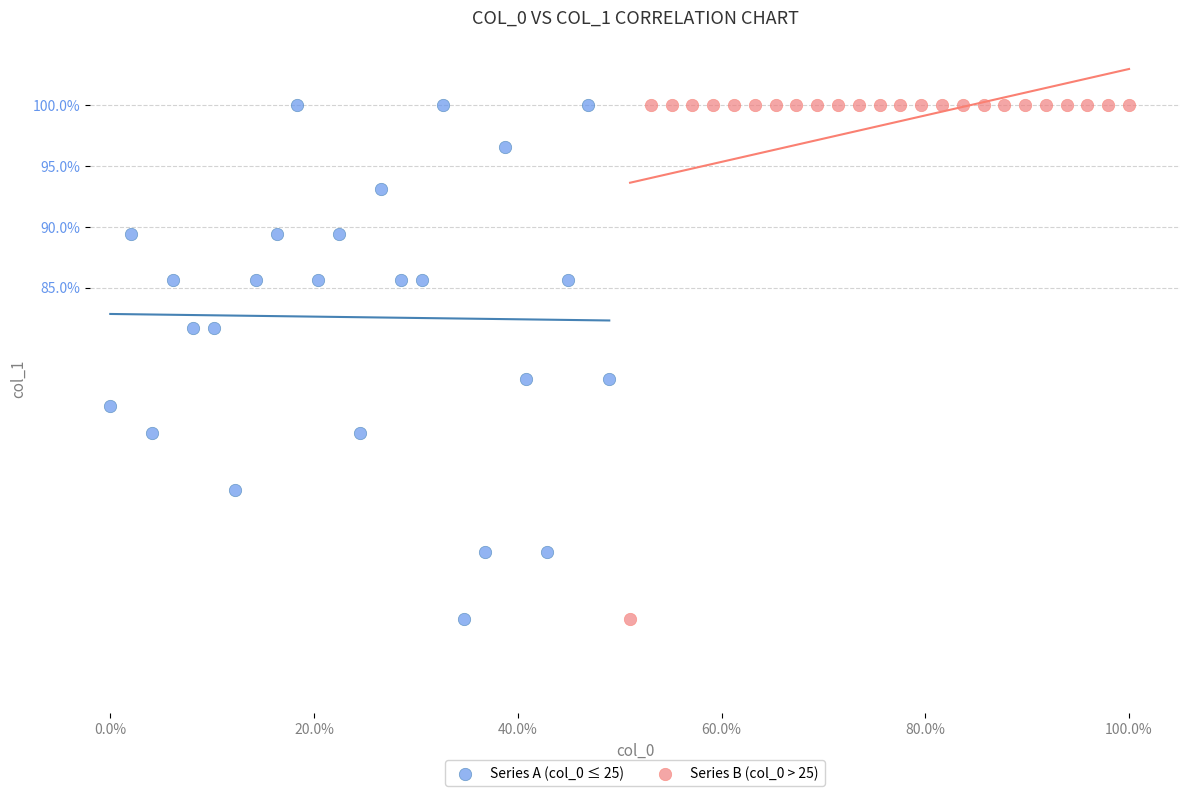

What are all the series names shown in the legend?

Series A (col_0 ≤ 25), Series B (col_0 > 25)